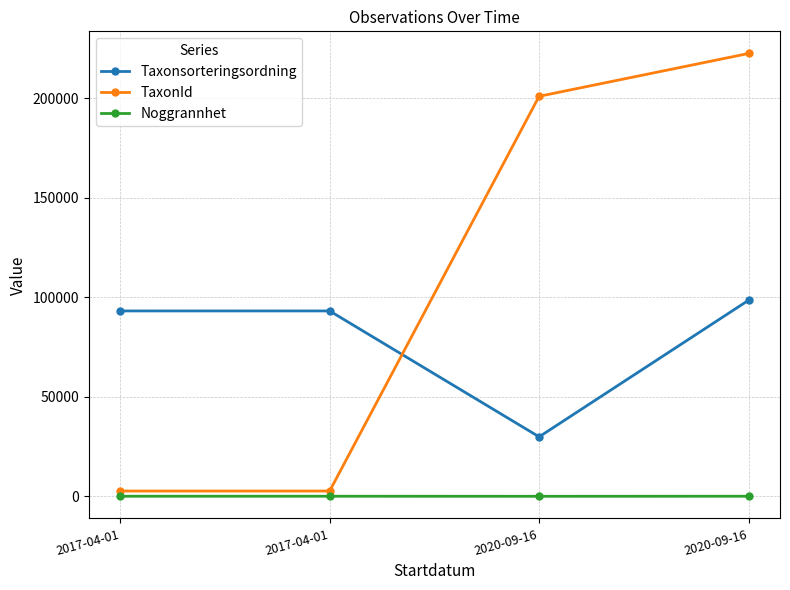

True or false: TaxonId has a value of 200985 at 2020-09-16.

True